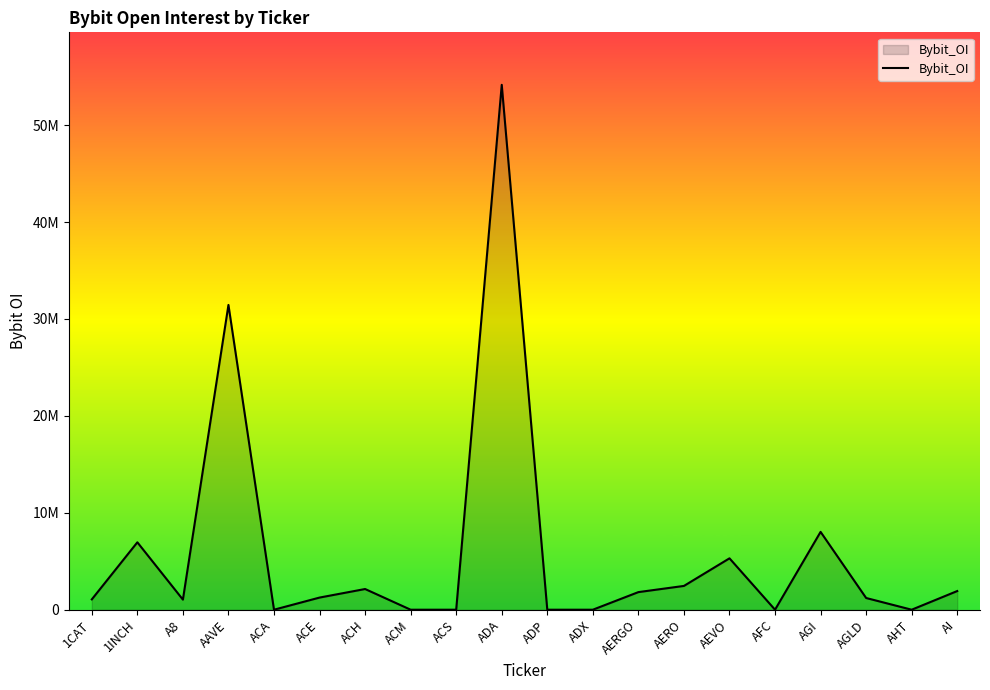

Does the chart display data point markers on the line(s)?

No